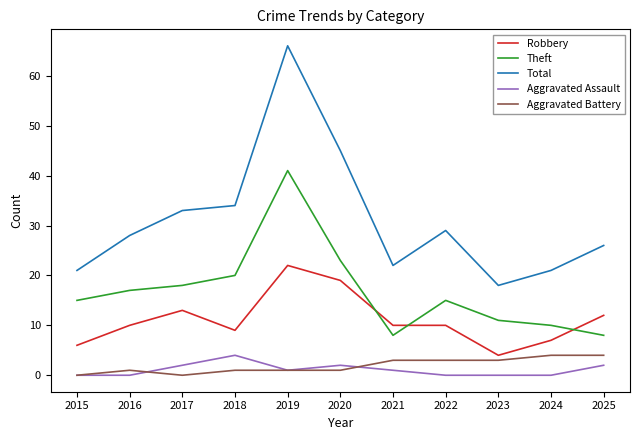

What is the greatest value displayed?

66